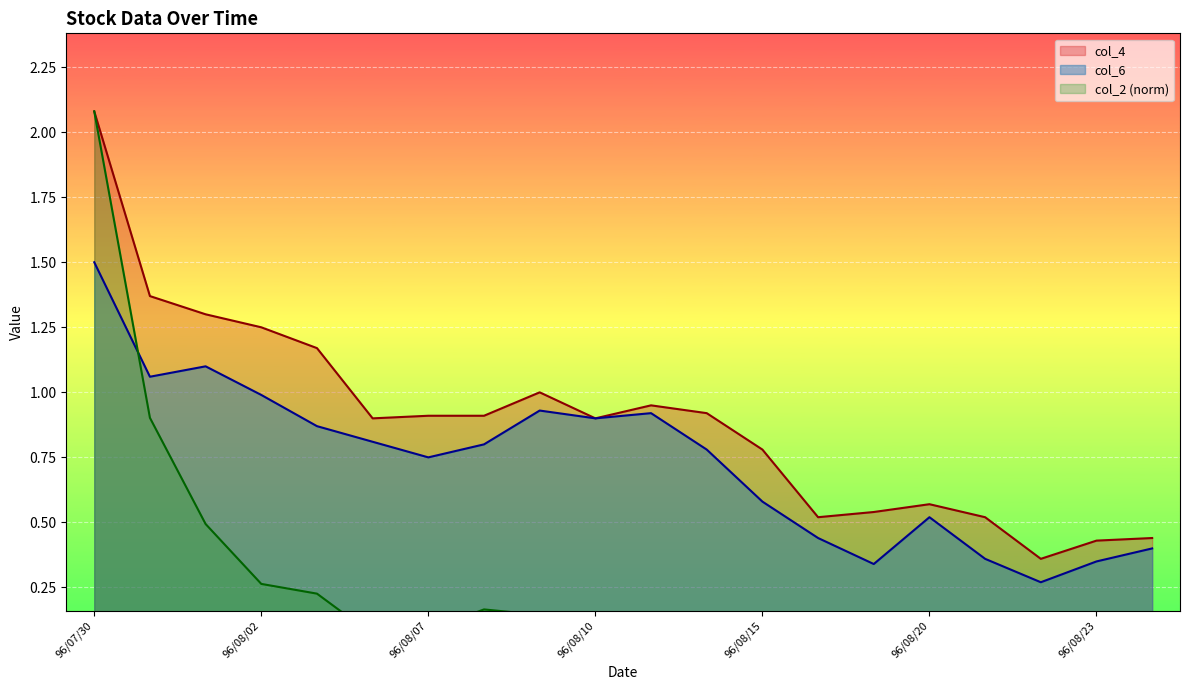

What is the value of the col_2 point at the 9th from the left?

0.1